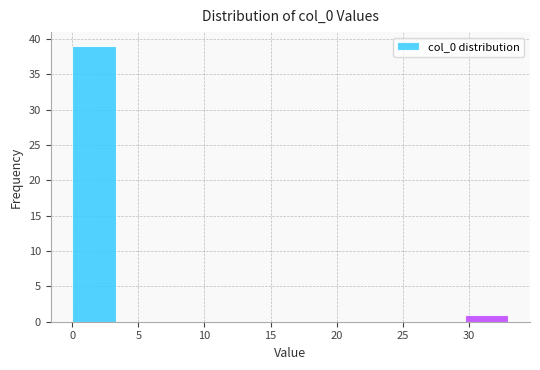

How tall is the bar that spans 29.7 to 33.0 on the x-axis? Neither the bar edges nor the heights are printed on the chart, so give them approximately, as read against the axes.

1